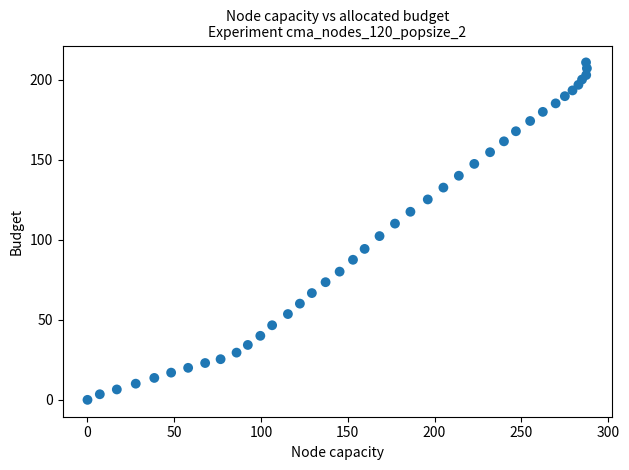

What is the range of Y values (max minus min)?

210.8